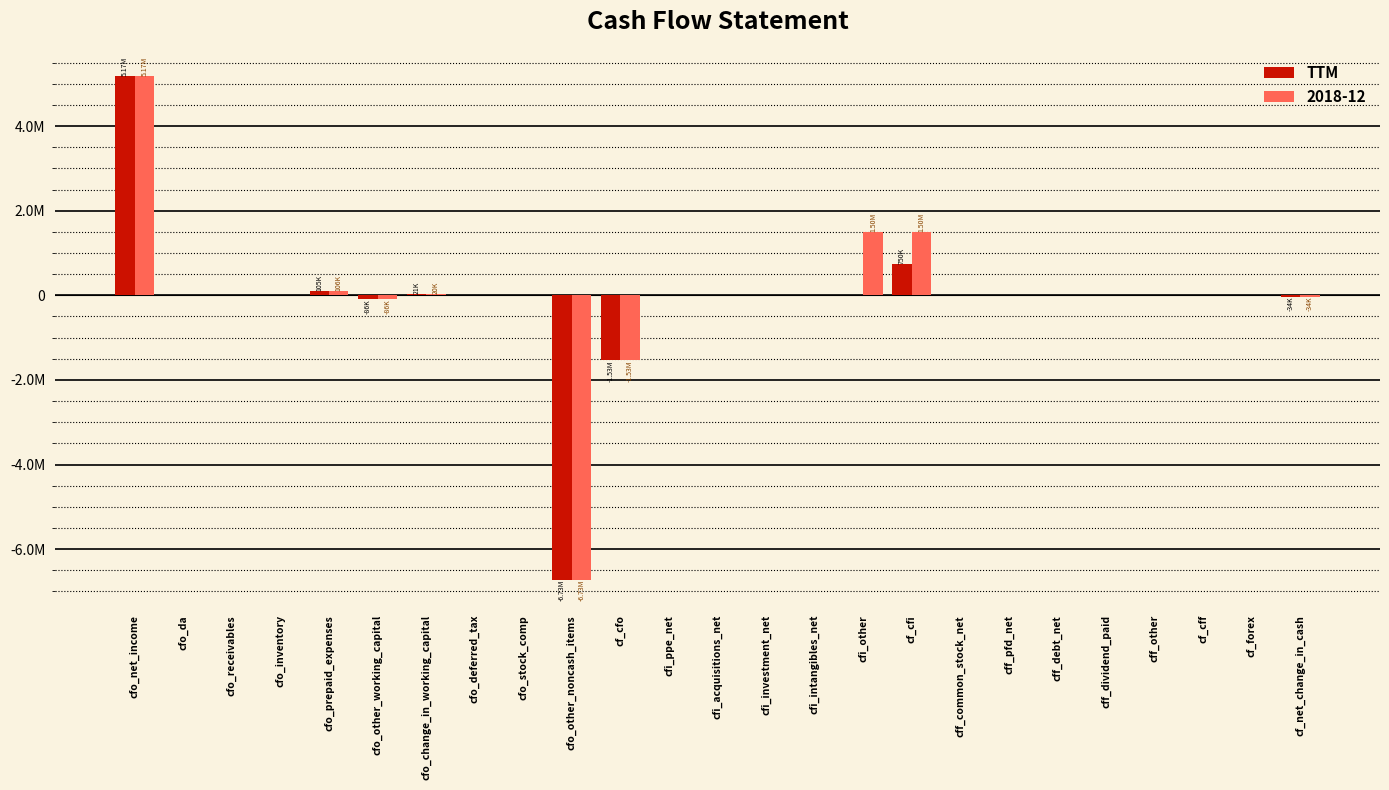

What are all the series names shown in the legend?

TTM, 2018-12